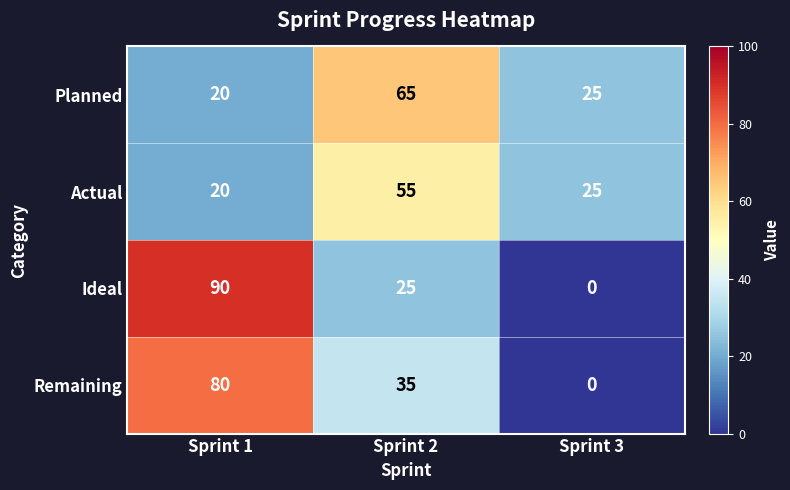

Reading left to right, what are all the values shown in this chart?

Planned: Sprint 1=20	Sprint 2=65	Sprint 3=25
Actual: Sprint 1=20	Sprint 2=55	Sprint 3=25
Ideal: Sprint 1=90	Sprint 2=25	Sprint 3=0
Remaining: Sprint 1=80	Sprint 2=35	Sprint 3=0